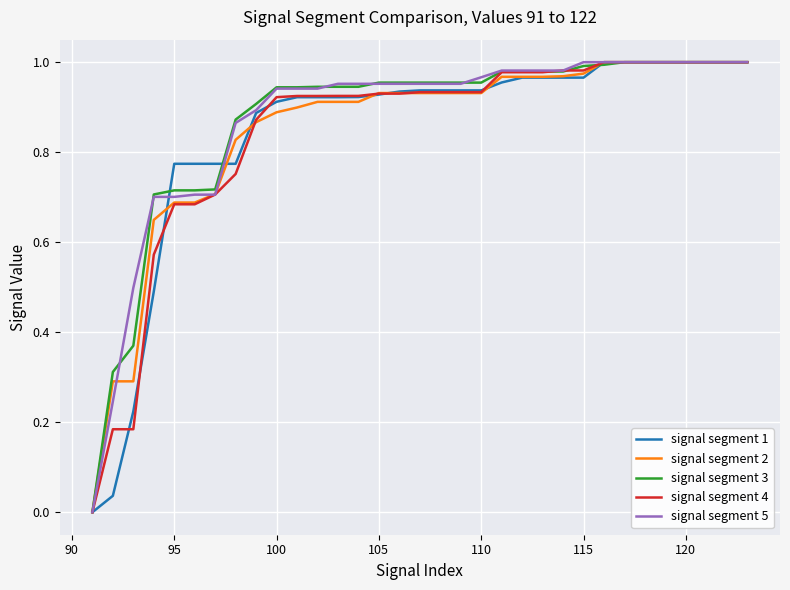

How many values in the signal segment 5 series exceed 0?

32